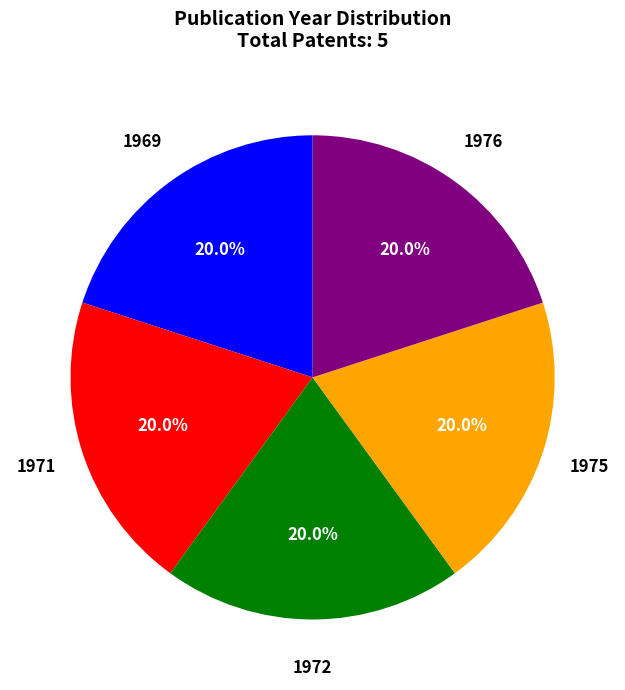

Is there any slice that represents more than half of the pie?

No